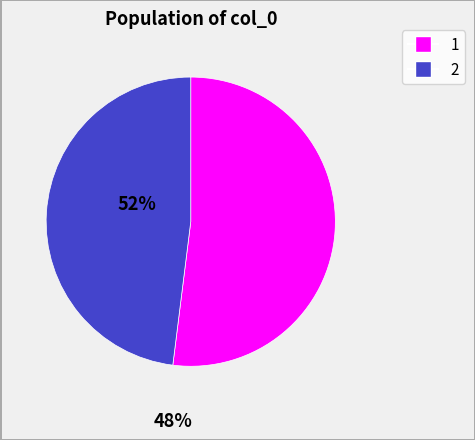

Approximately how many times larger is the value at 2 compared to 1?

0.9